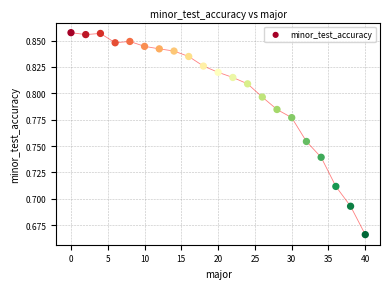

What is the range of X values (max minus min)?

40.0